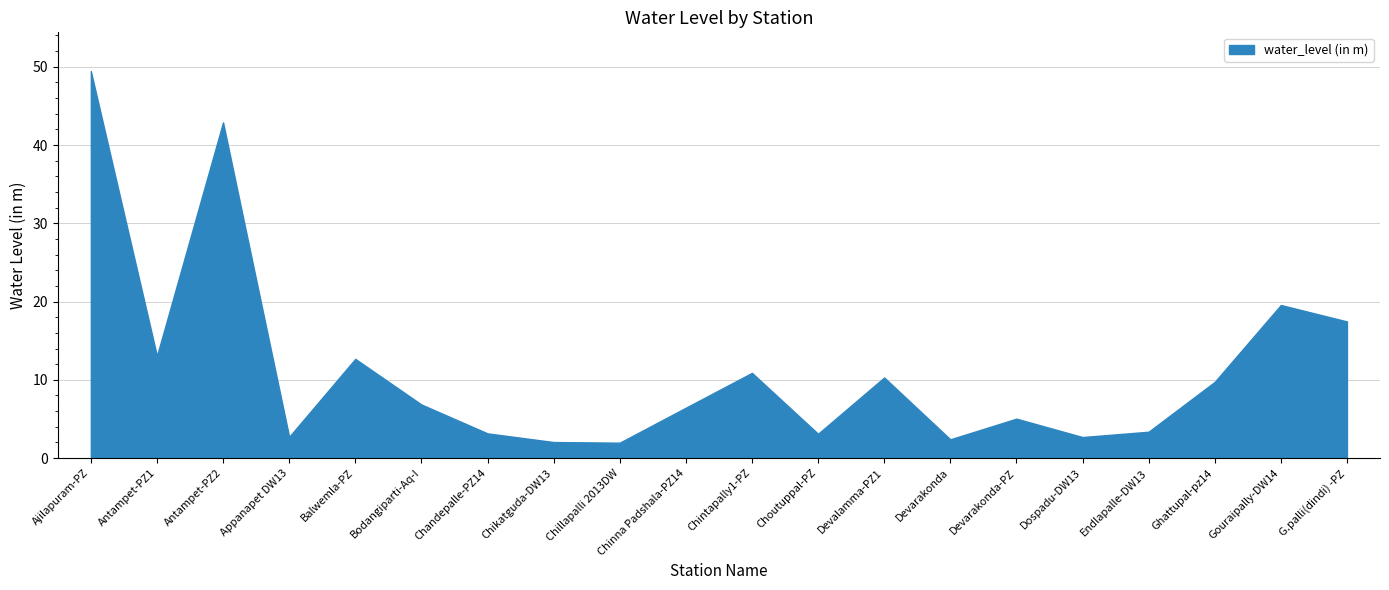

What value does the data have at Antampet-PZ1?

13.1